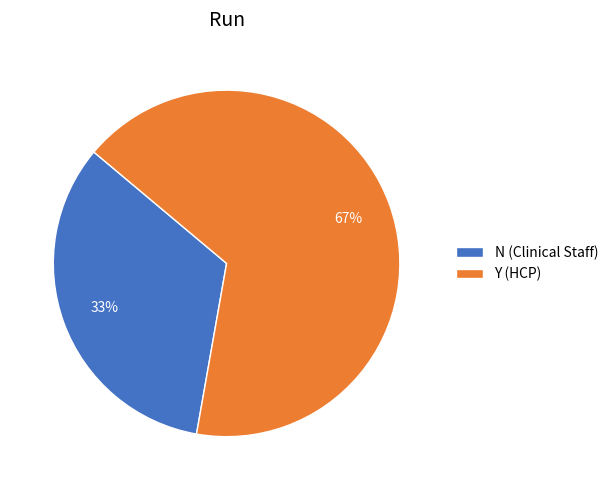

Which slice is the smallest?

N